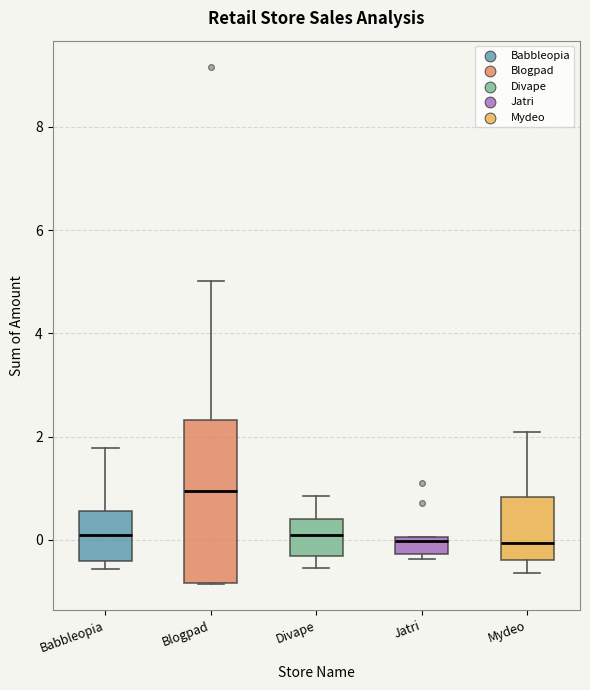

Comparing the boxes themselves (not the whiskers), which one is the tallest?

Blogpad